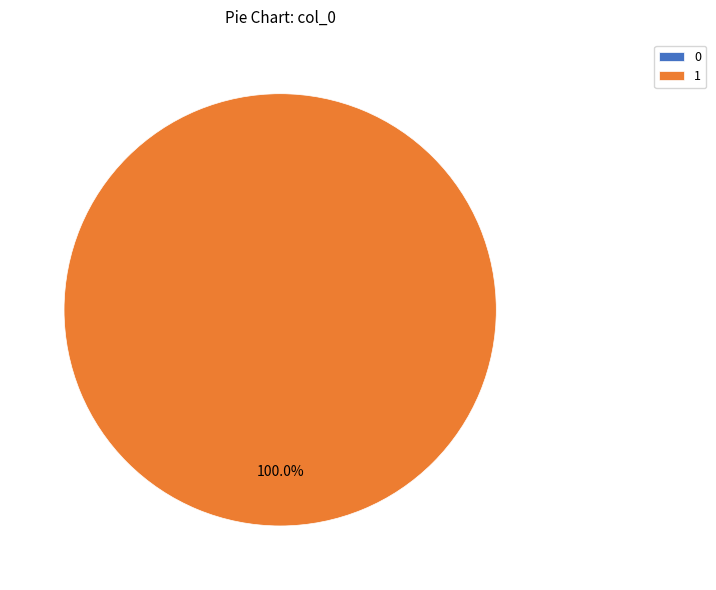

What is the total percentage of 0 and 1?

100.0%